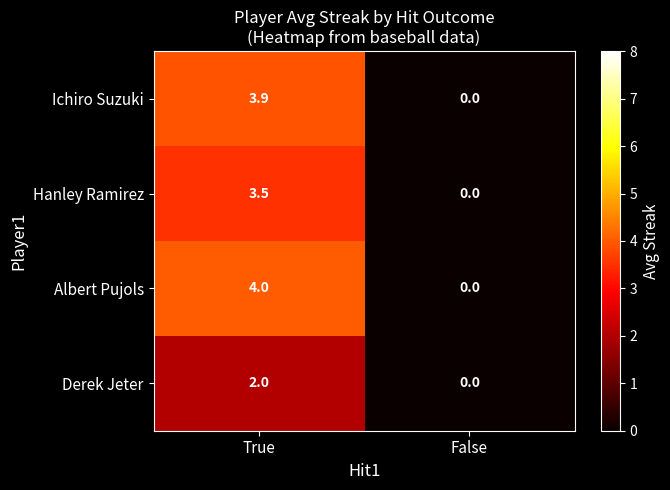

What value does the Albert Pujols series have at True?

4.0